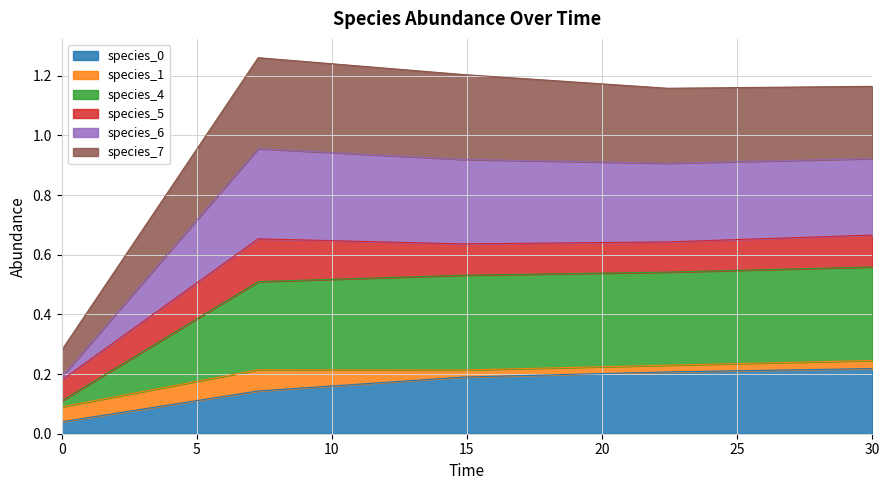

What is the difference between the second highest and minimum values in the species_0 series?

0.2